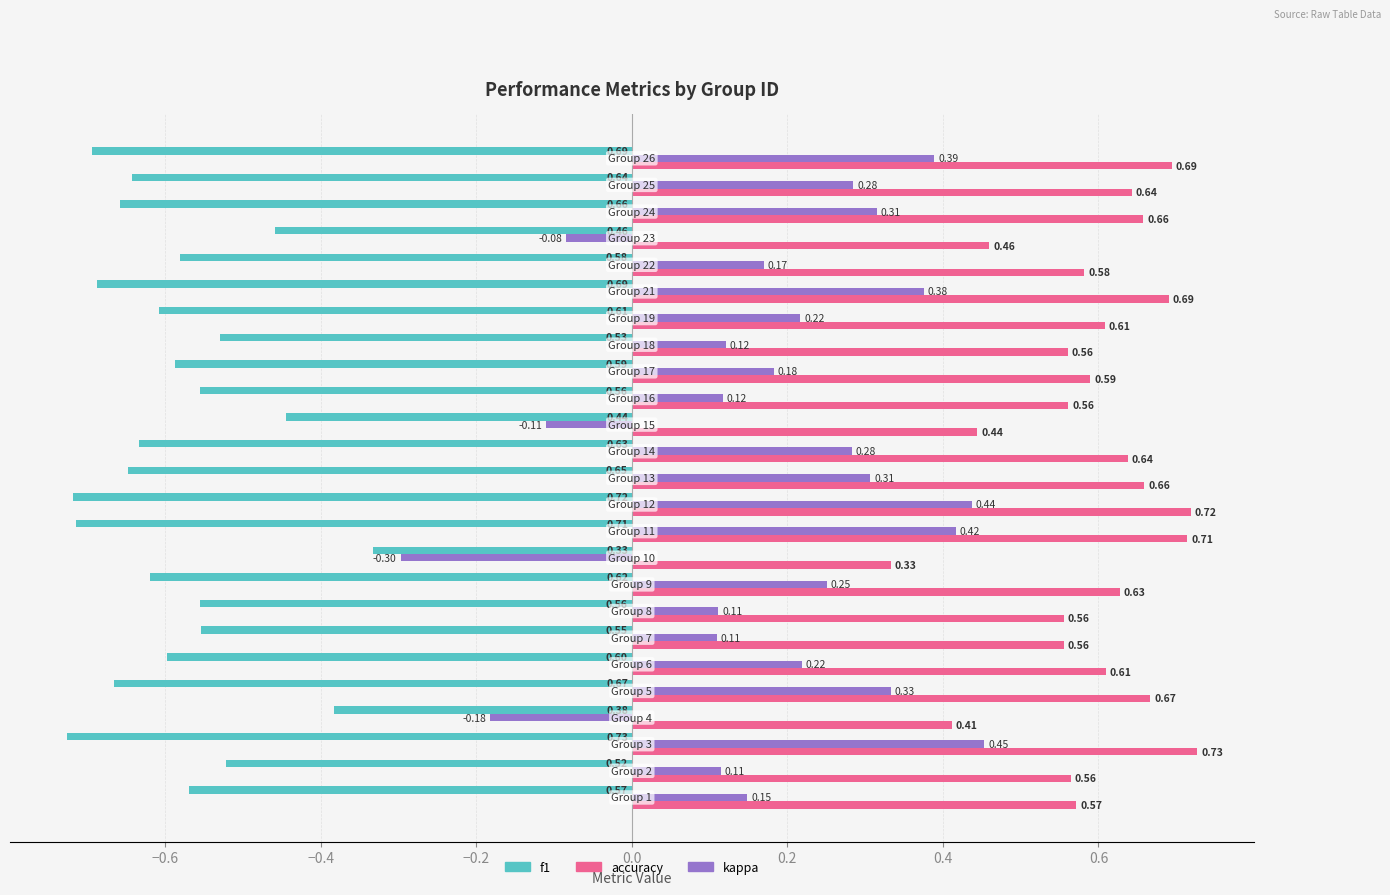

At how many categories does at least one series exceed 0?

25